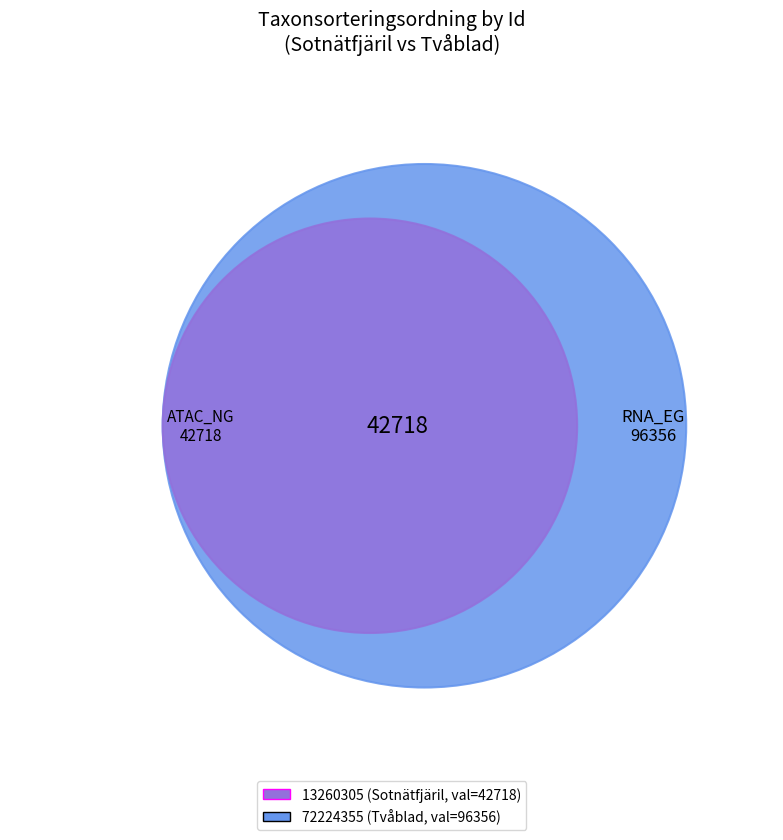

To the nearest percent, what percentage of the pie is 13260305?

31%